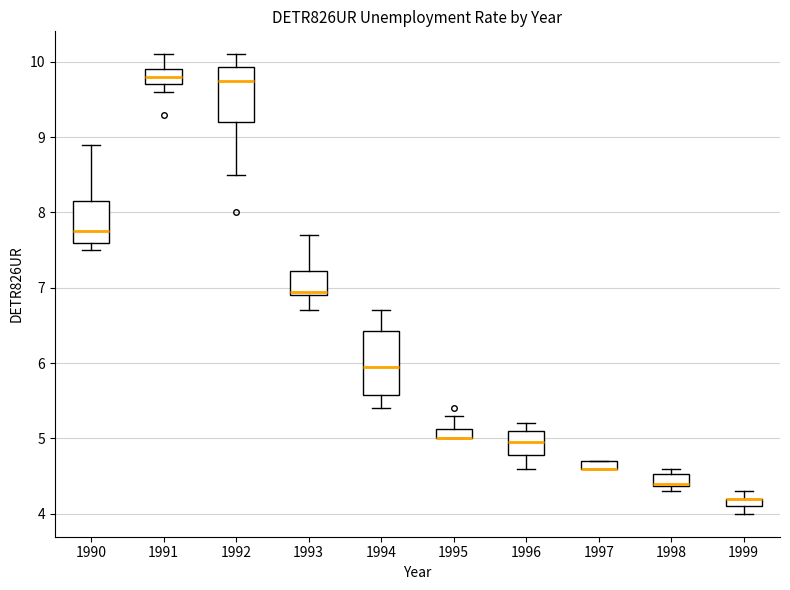

Where is the lower edge of the box at x = 1998 on the y-axis? The values are not printed on the chart, so give them approximately, as read against the axis.

4.4